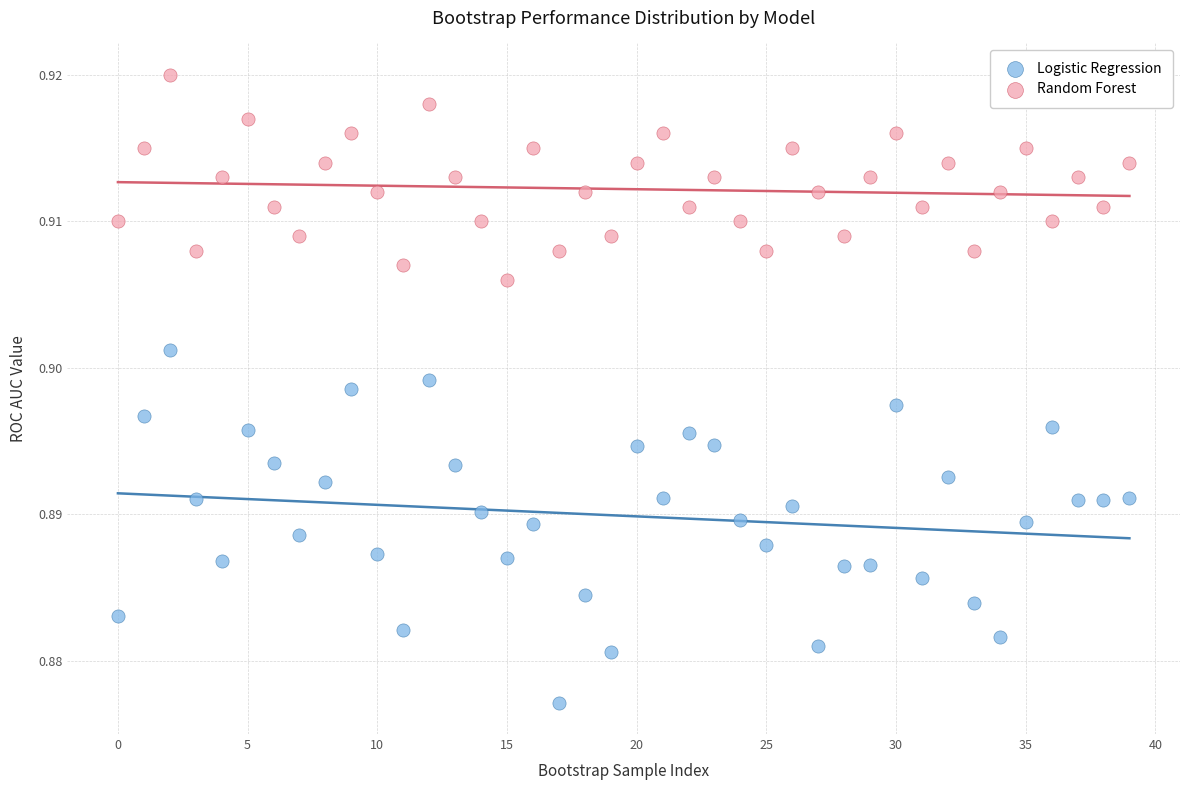

Which series contains the lowest Y value?

Logistic Regression